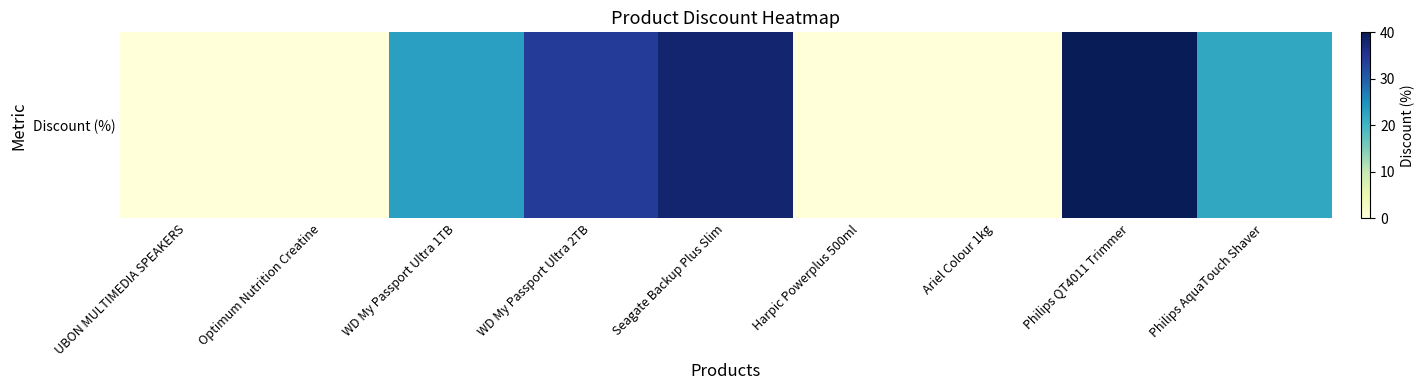

List the labels in order of value, largest first.

Philips QT4011 Trimmer, Seagate Backup Plus Slim, WD My Passport Ultra 2TB, WD My Passport Ultra 1TB, Philips AquaTouch Shaver, UBON MULTIMEDIA SPEAKERS, Optimum Nutrition Creatine, Harpic Powerplus 500ml, Ariel Colour 1kg